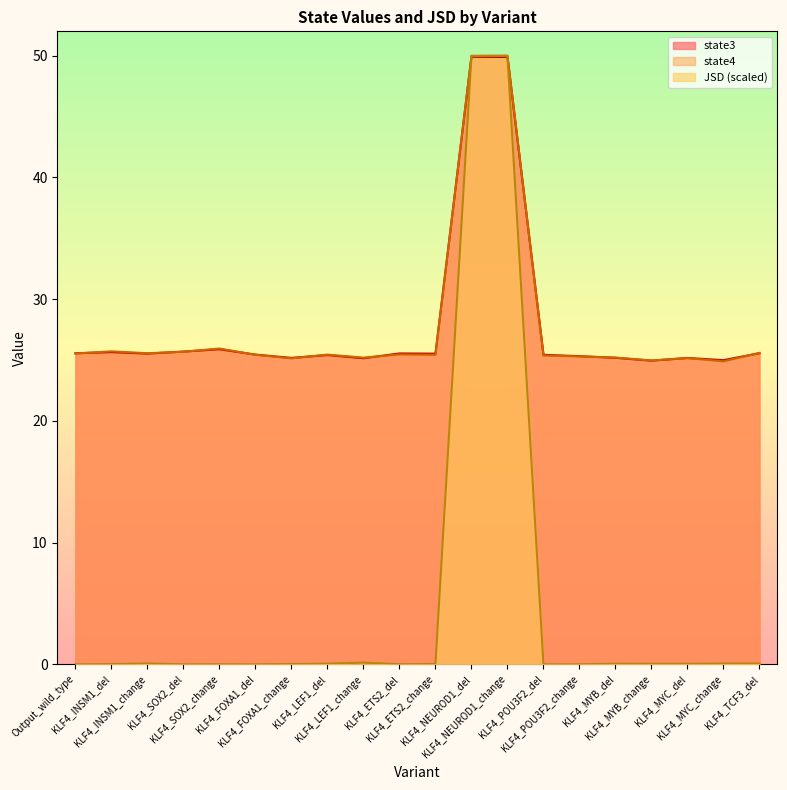

Count the number of categories in the chart.

20